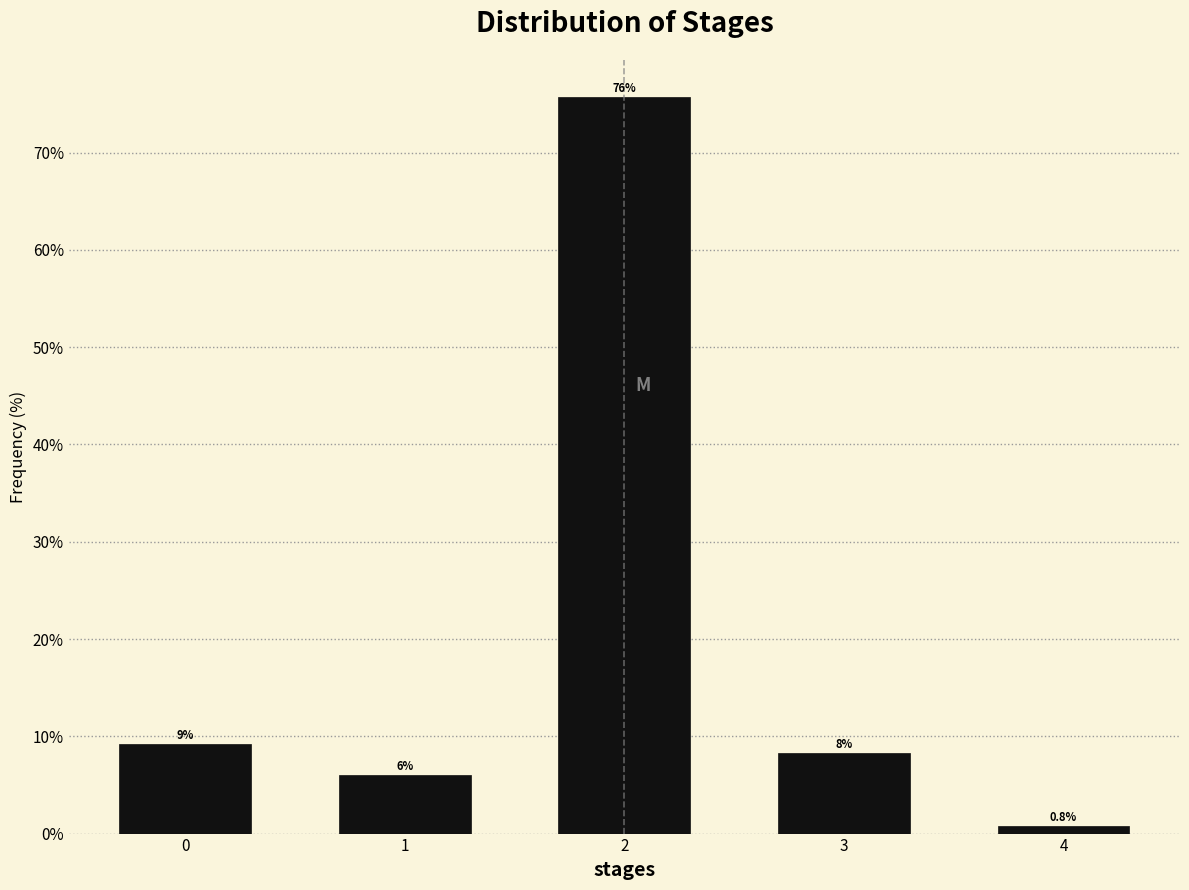

What is the value of the 2nd bar from the left?

6.0